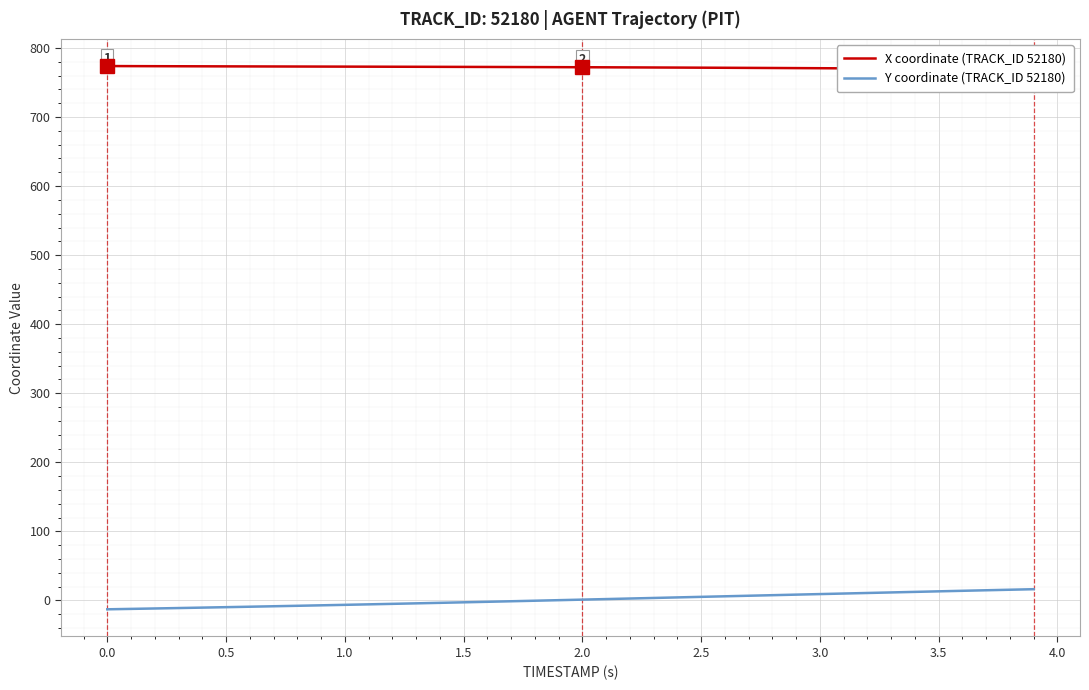

Rank the series by their average value, from lowest to highest.

Y coordinate (TRACK_ID 52180), X coordinate (TRACK_ID 52180)